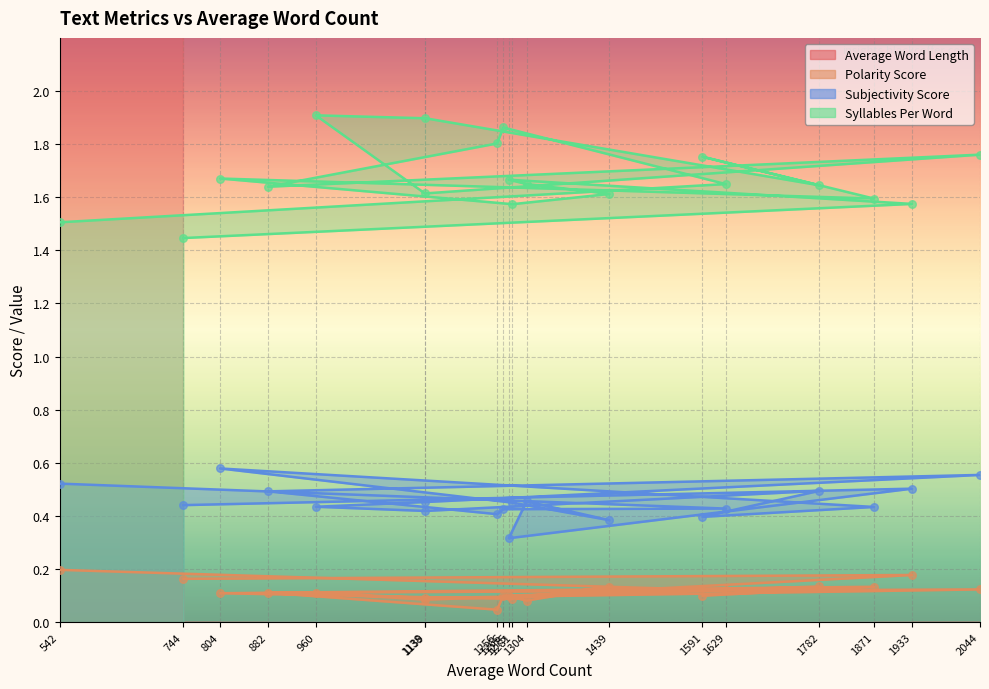

What are all the series names shown in the legend?

Average Word Length, Polarity Score, Subjectivity Score, Syllables Per Word